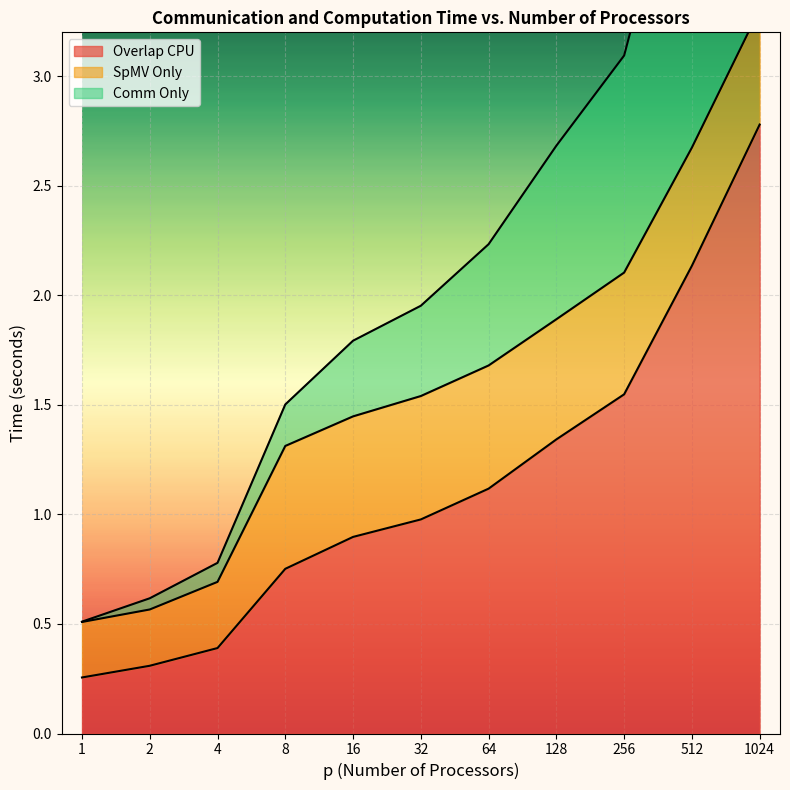

True or false: Overlap CPU has a value of 0.4 at 4.

True